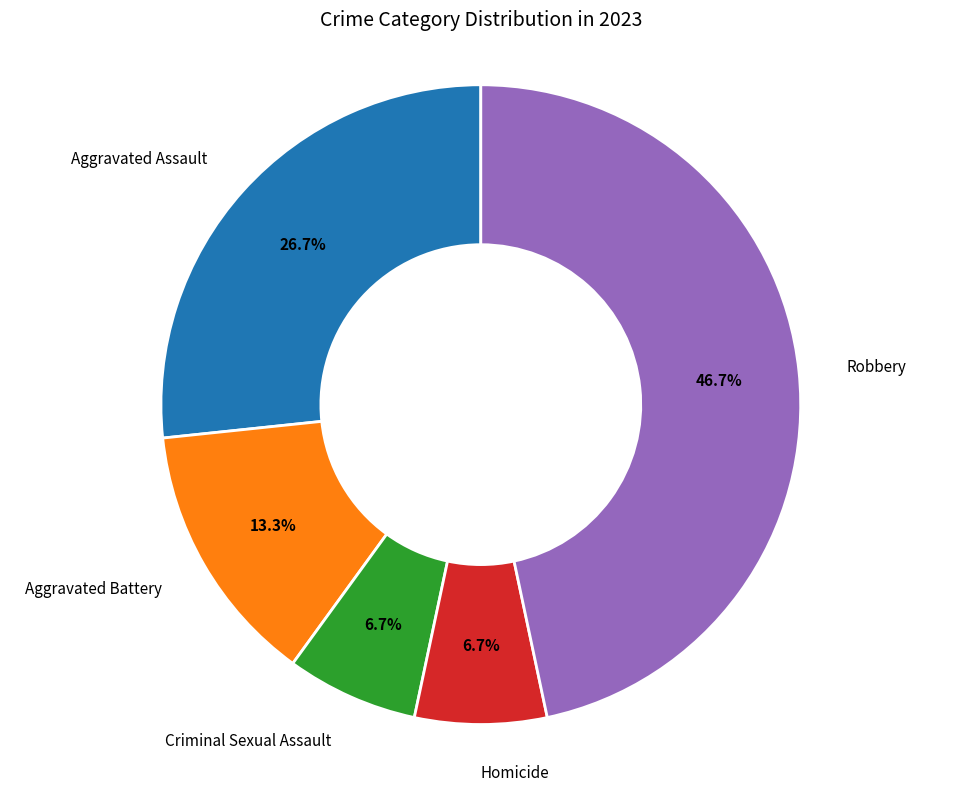

Is Homicide the majority of the pie?

No